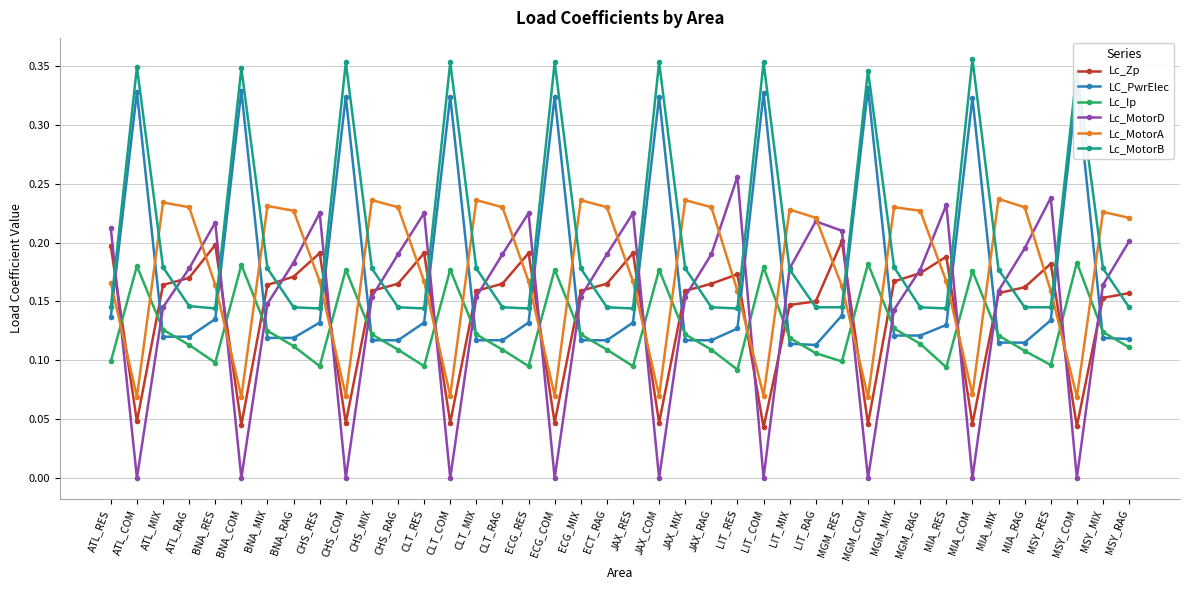

What is the sum of all LC_PwrElec values?

6.9